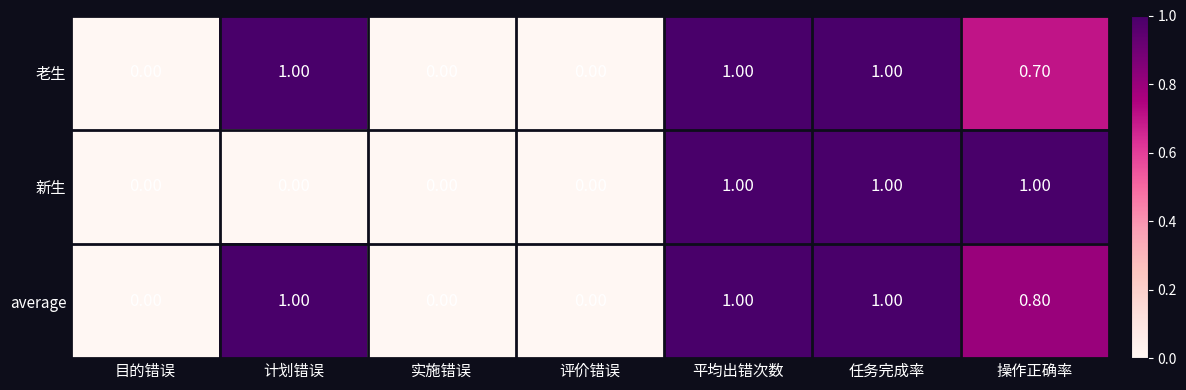

Is the value of 老生 at 平均出错次数 greater than the value of 新生 at 目的错误?

Yes